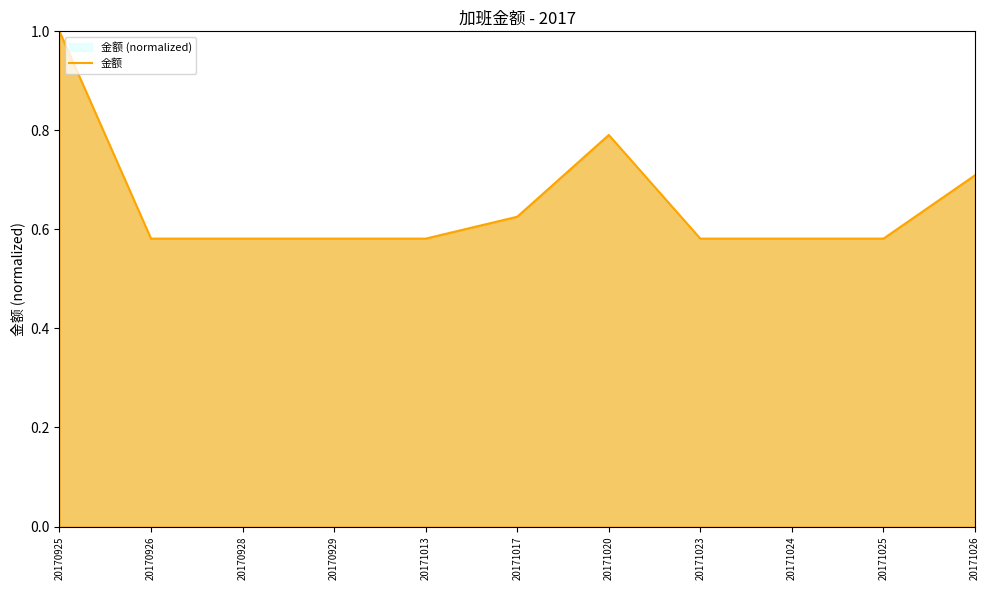

At which category does the chart reach its minimum across all series?

20170926